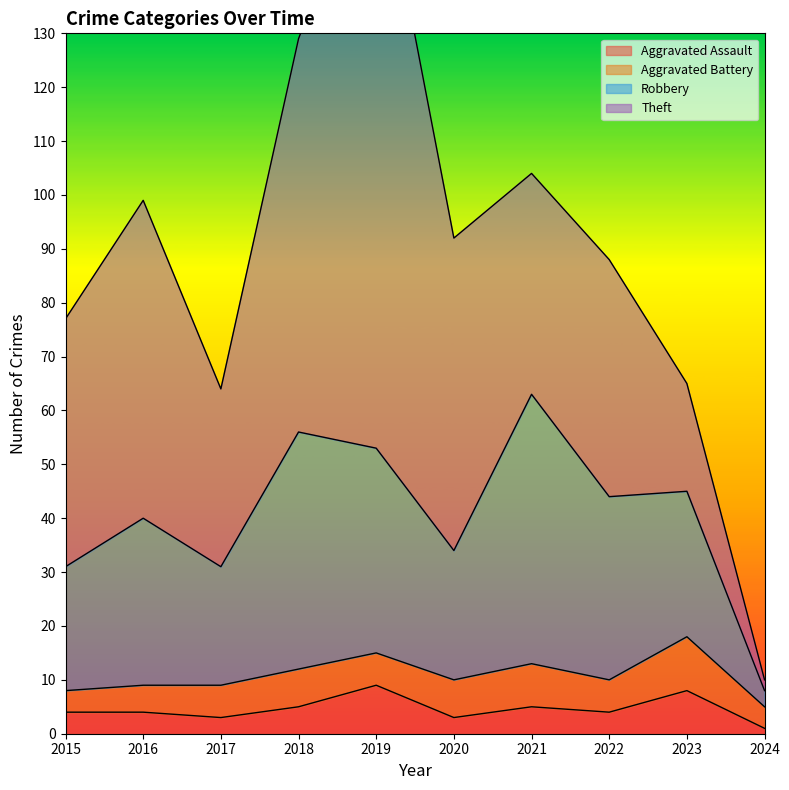

What is the value of the Robbery point at the 10th from the left?

8